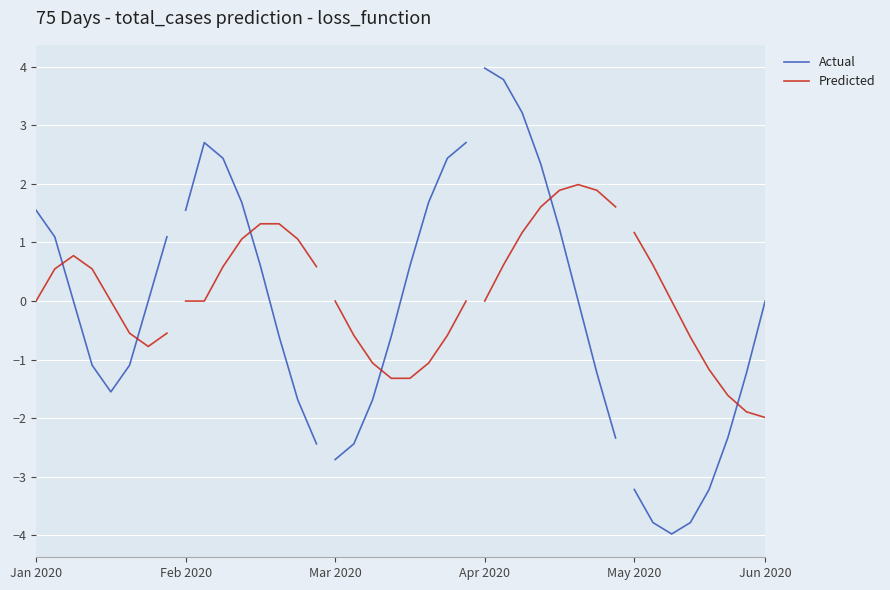

At which label does Actual reach its peak?

Jan 2020